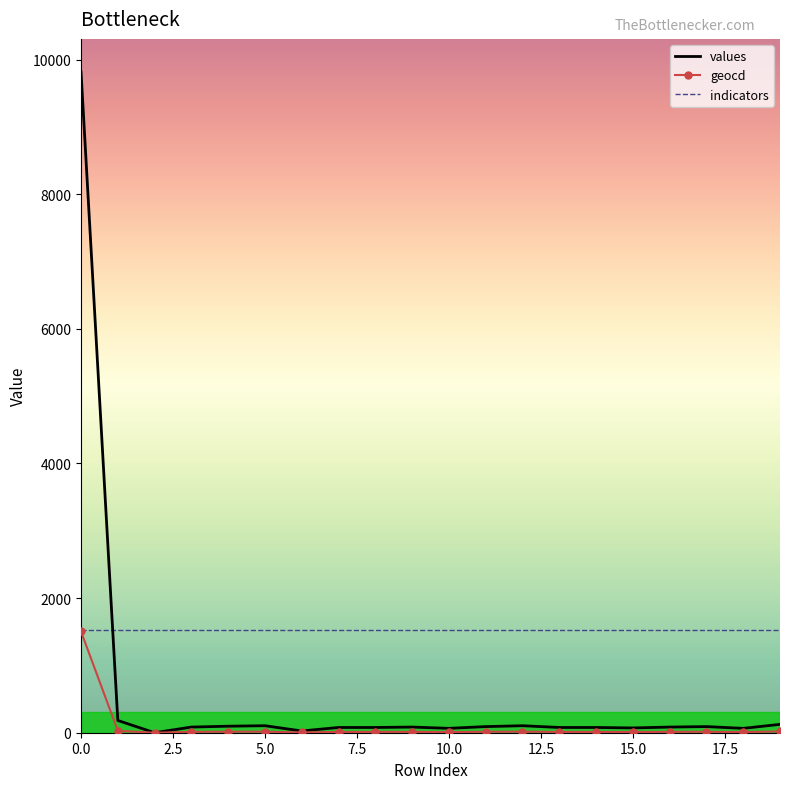

Which series has the largest total across all categories?

indicators